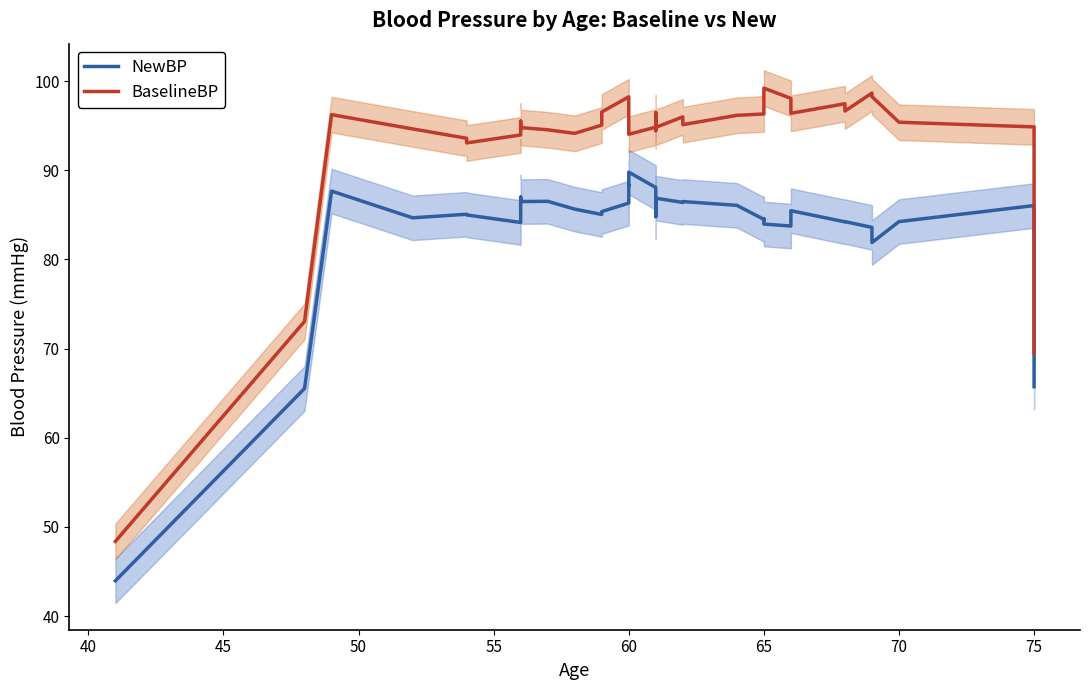

The BaselineBP series shows 58.4 at 65. True or false?

False